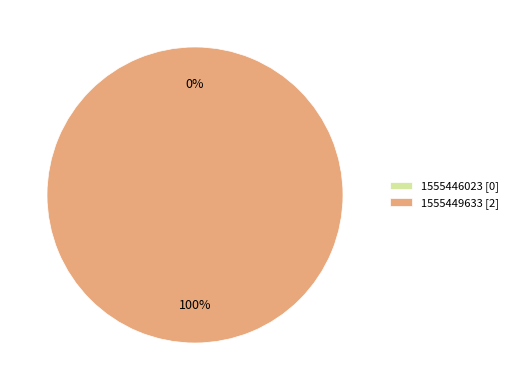

How many segments does this pie chart have?

2